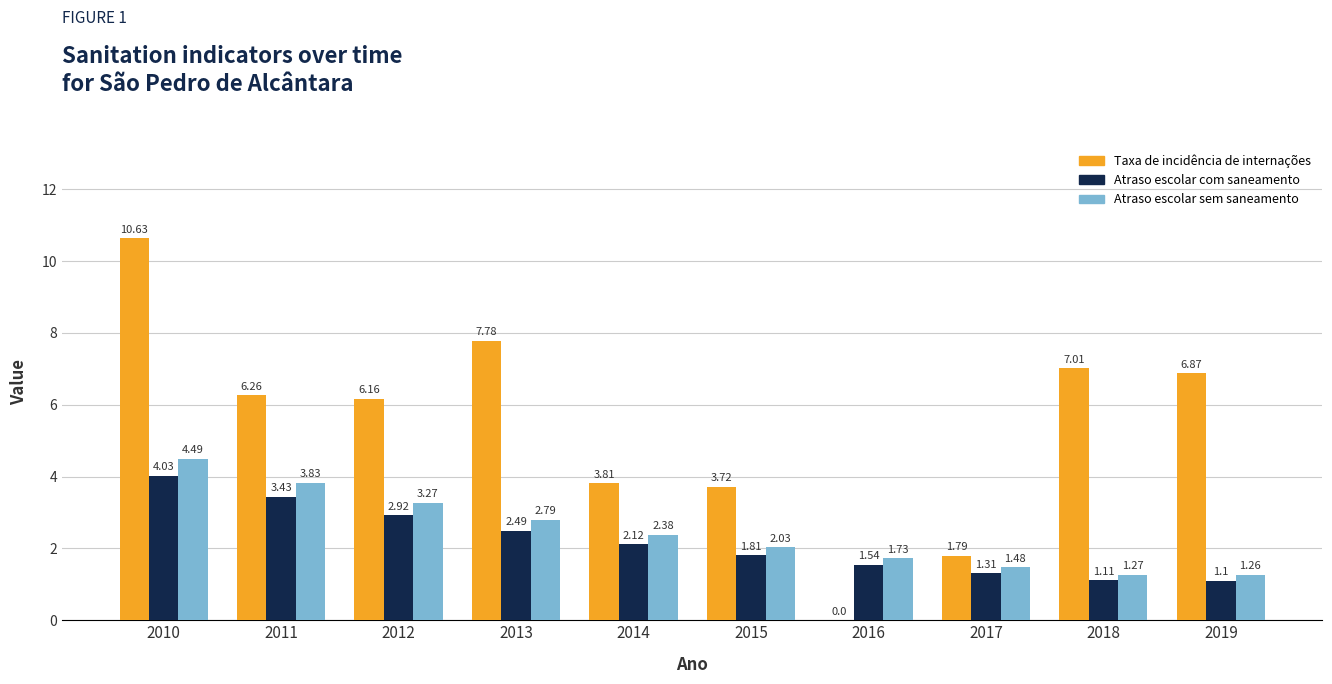

What is the total value across all series at 2010?

19.2